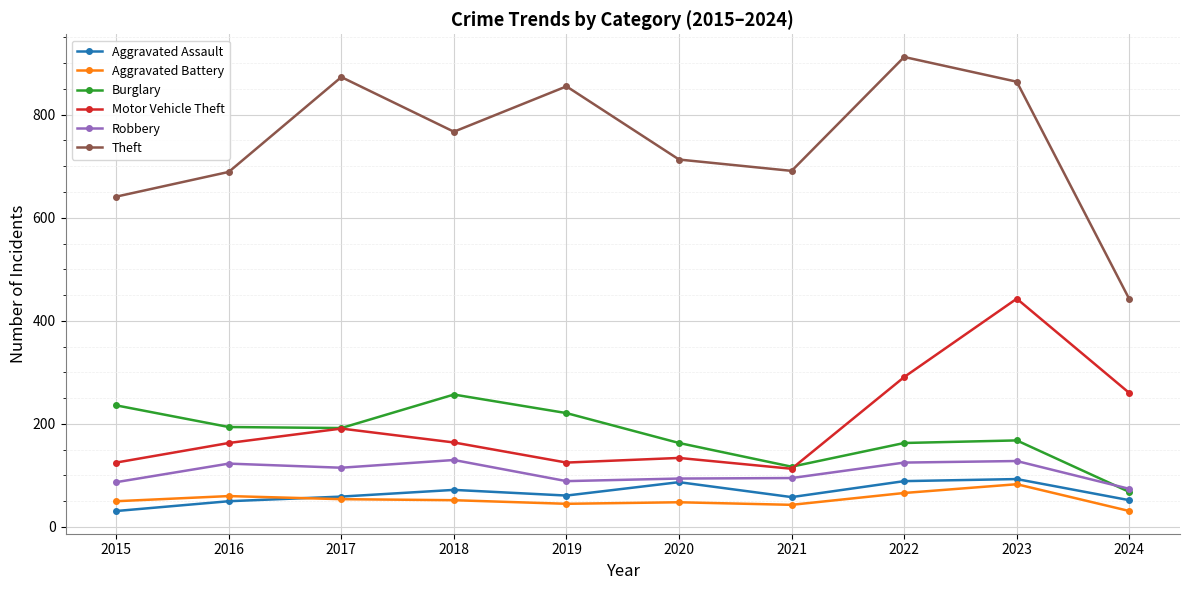

What is the minimum value shown in the chart?

31